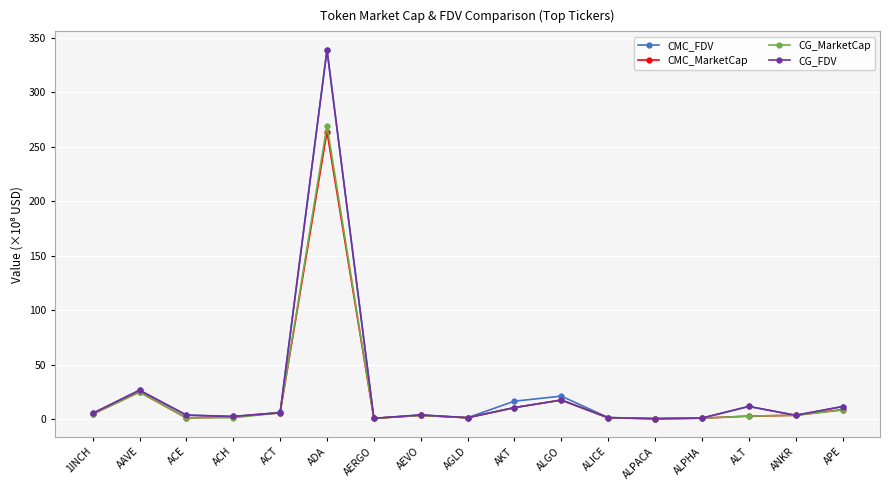

At which category is the sum across all series the highest?

ADA